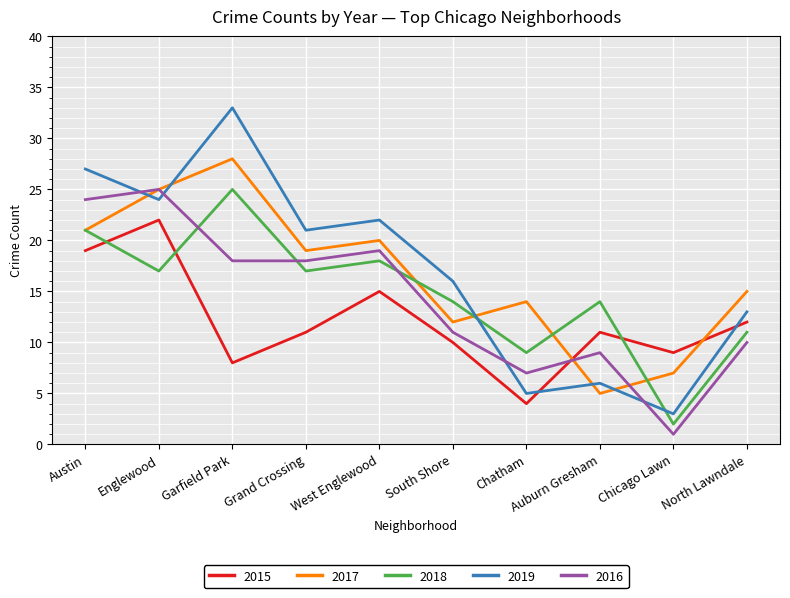

Which series has the largest range (max minus min)?

2019